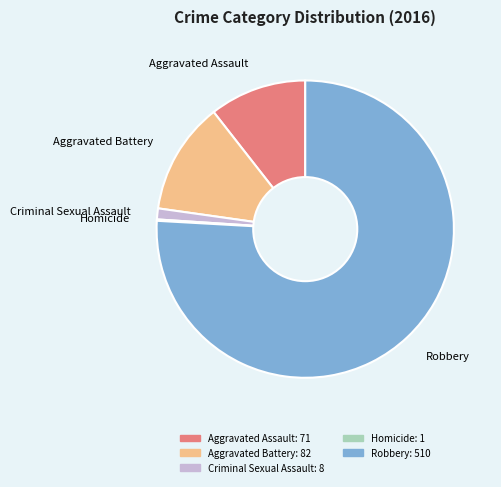

Combined, do Robbery and Aggravated Assault account for over 50%?

Yes